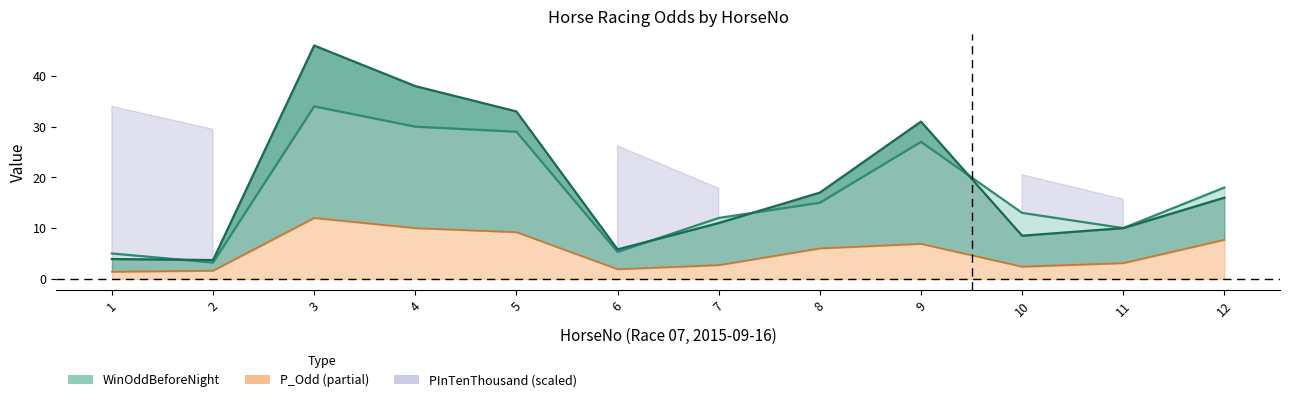

Where is the first local minimum for P_Odd?

6